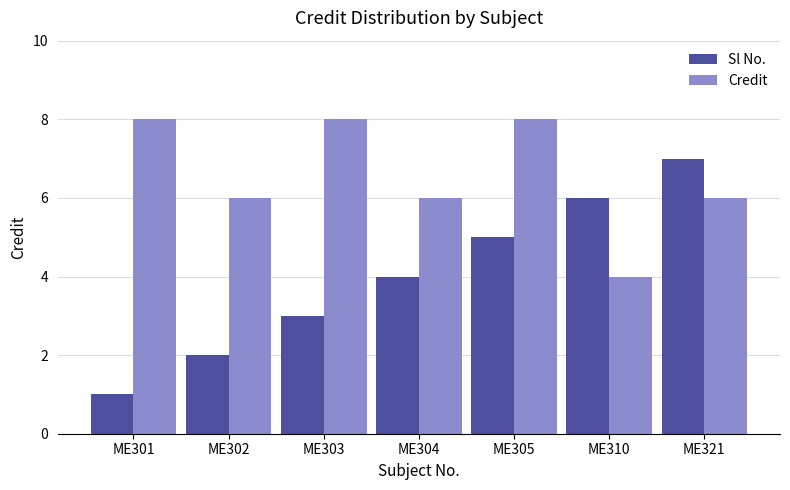

What is the value of the Credit bar at the 5th from the left?

8